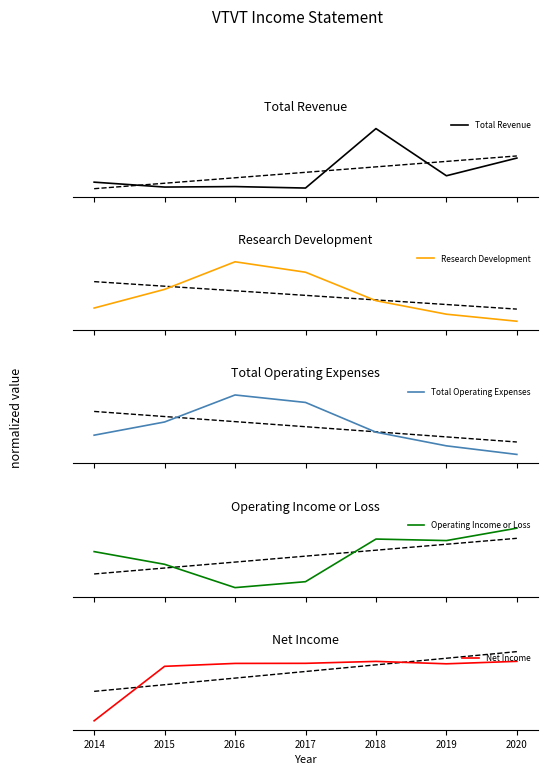

What are all the series names shown in the legend?

Total Revenue, Research Development, Total Operating Expenses, Operating Income or Loss, Net Income